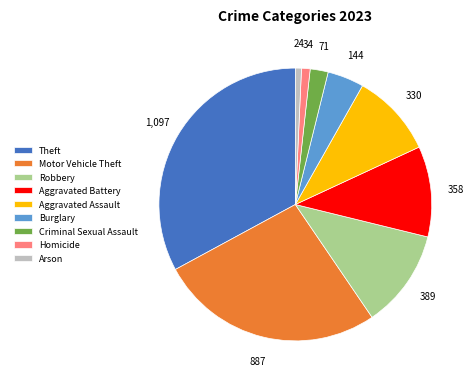

Is Theft the majority of the pie?

No